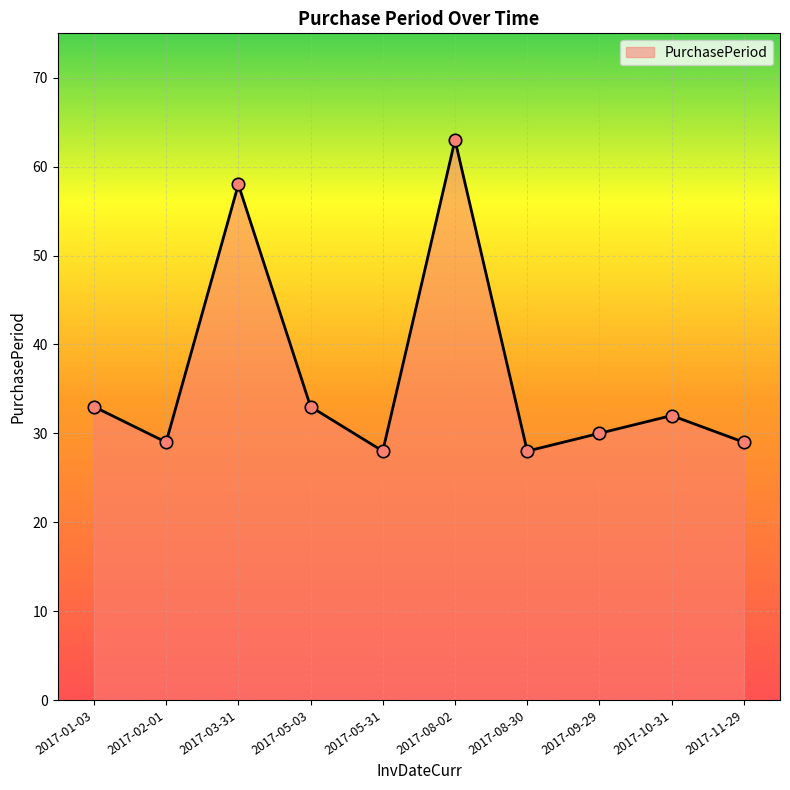

What is the change in value from 2017-01-03 to 2017-05-31?

-5